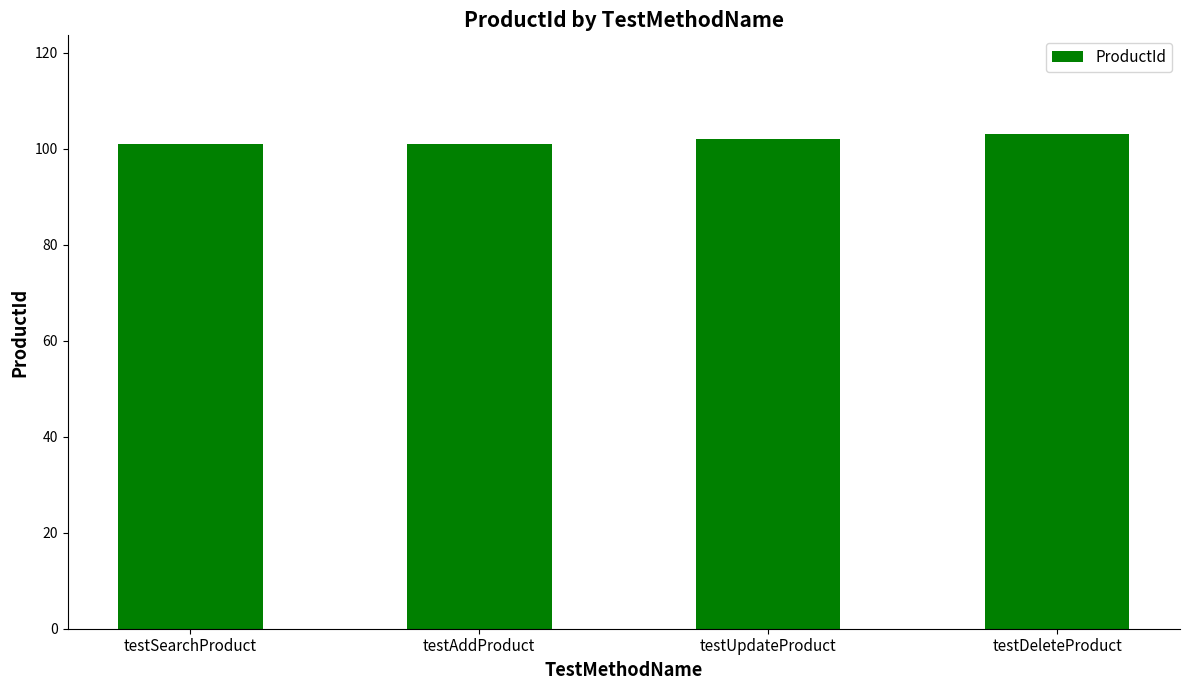

How many values are below 102?

2